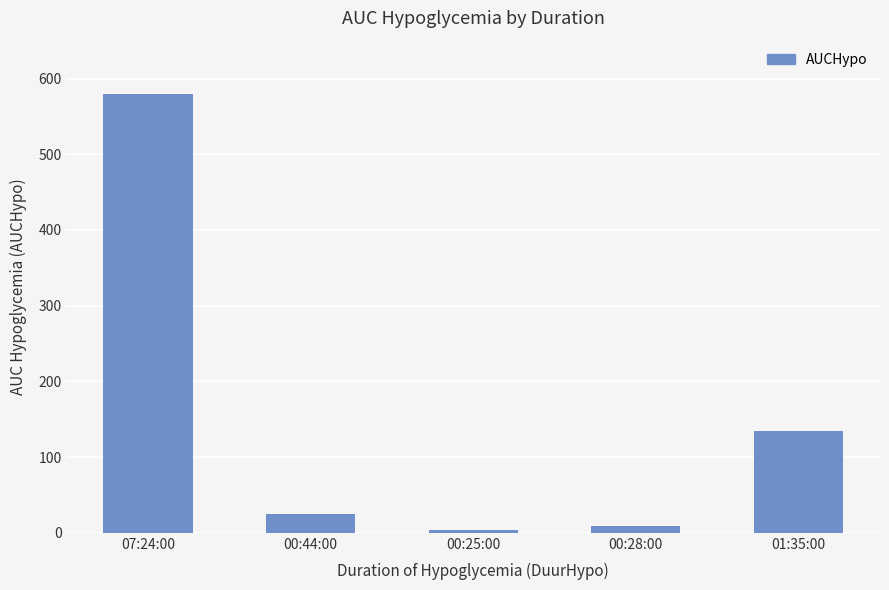

True or false: the data shows 157.6 at 07:24:00.

False